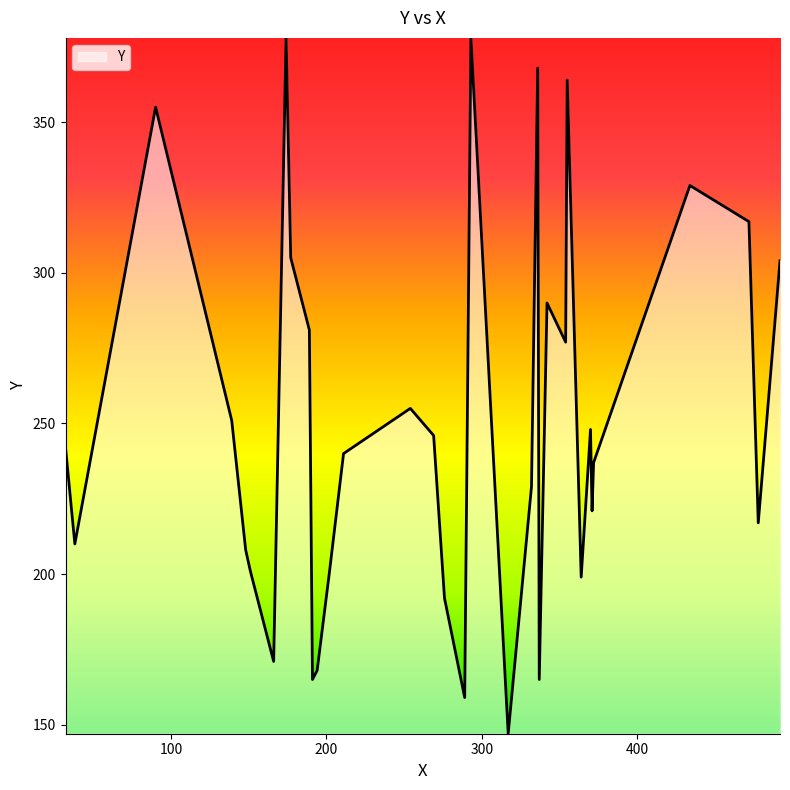

What is the maximum value shown in the chart?

378